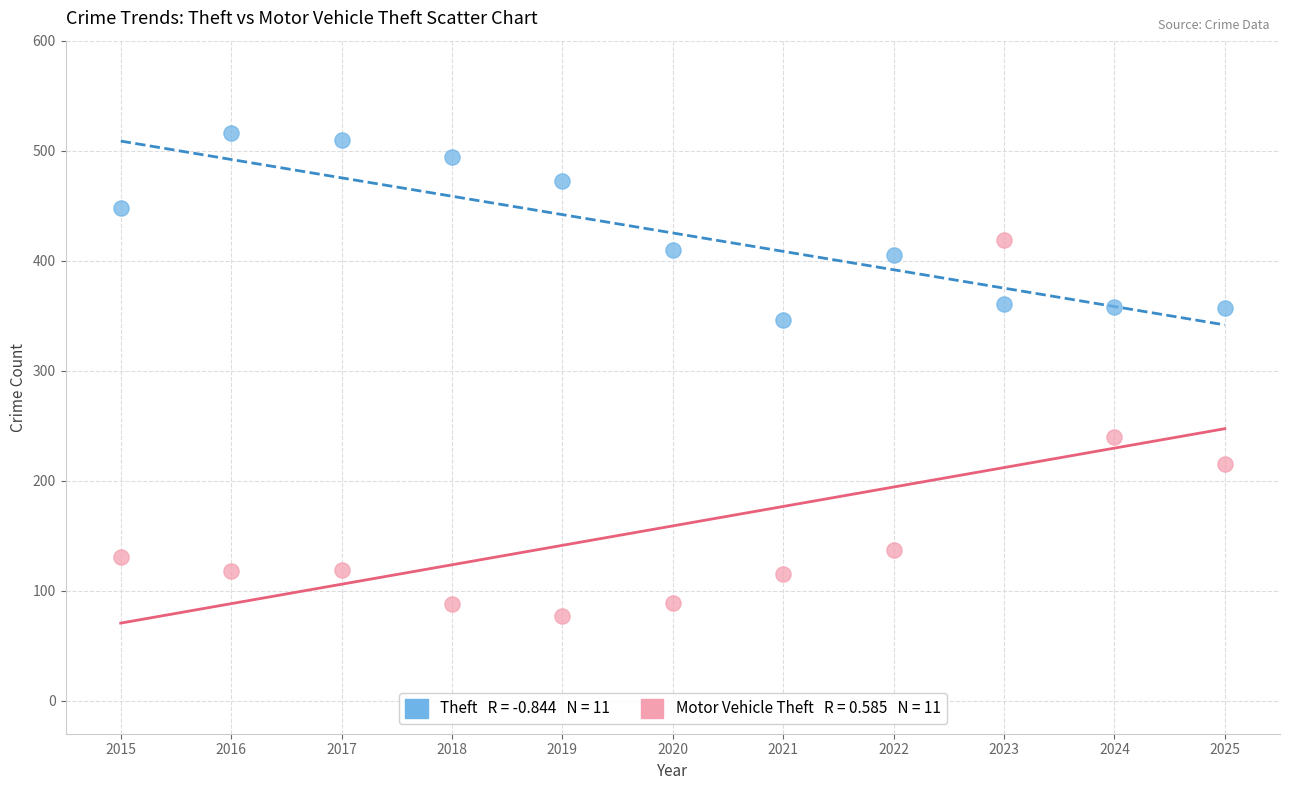

Across all data points, what is the range of Y values (max minus min)?

439